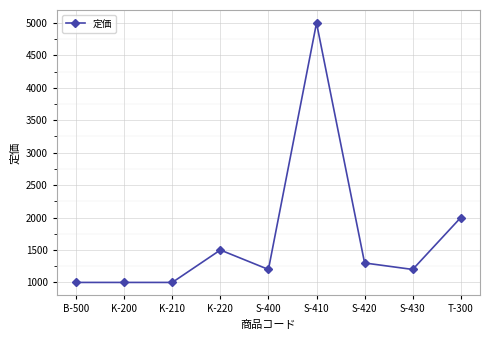

What is the value of the 5th point from the left?

1200